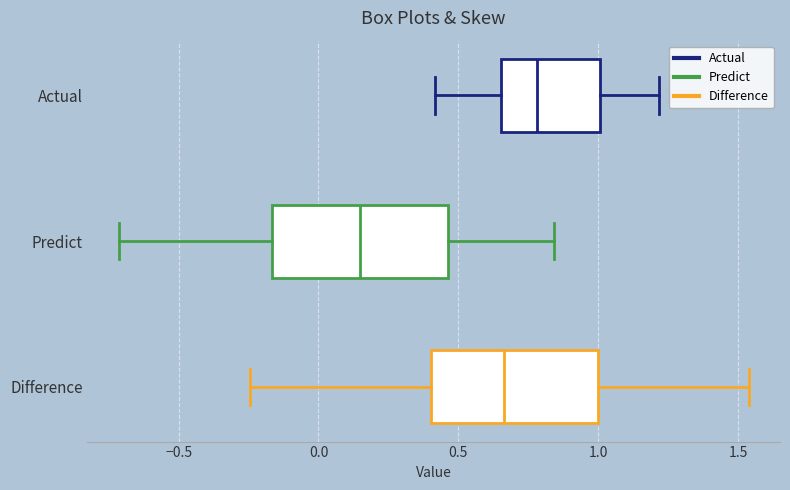

Which box's median line is the furthest to the right?

Actual